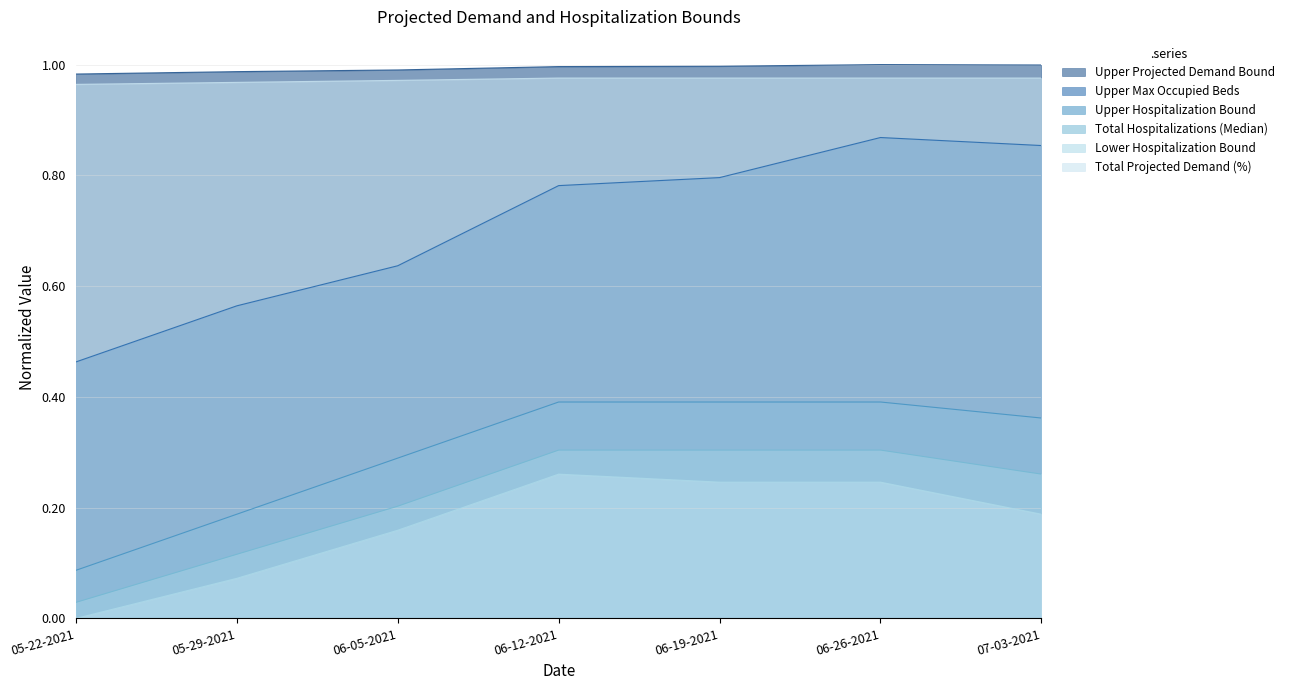

Between 05-22-2021 and 06-05-2021, which series saw the biggest shift?

Upper Hospitalization Bound